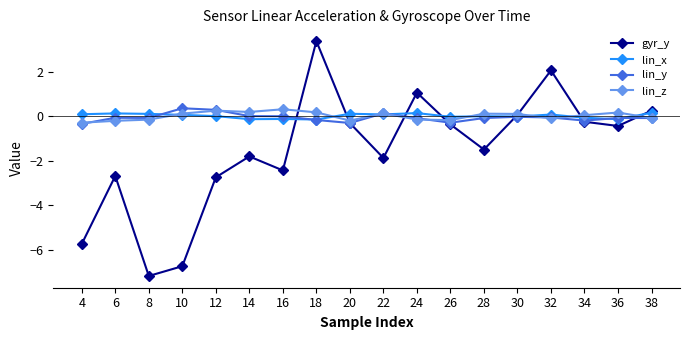

Between 10 and 20, which series saw the biggest shift?

gyr_y